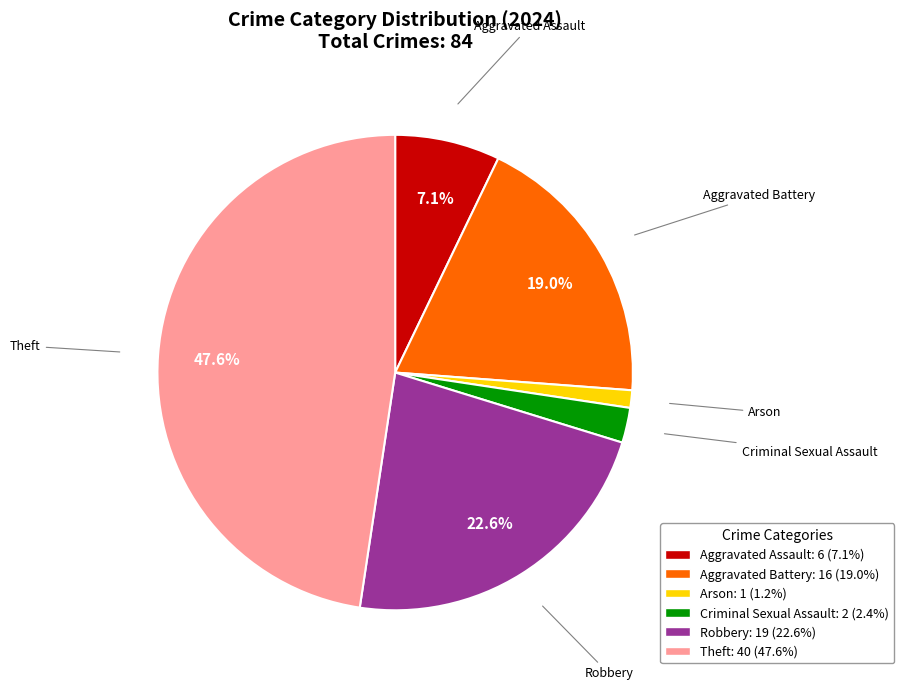

Does any single category account for the majority?

No